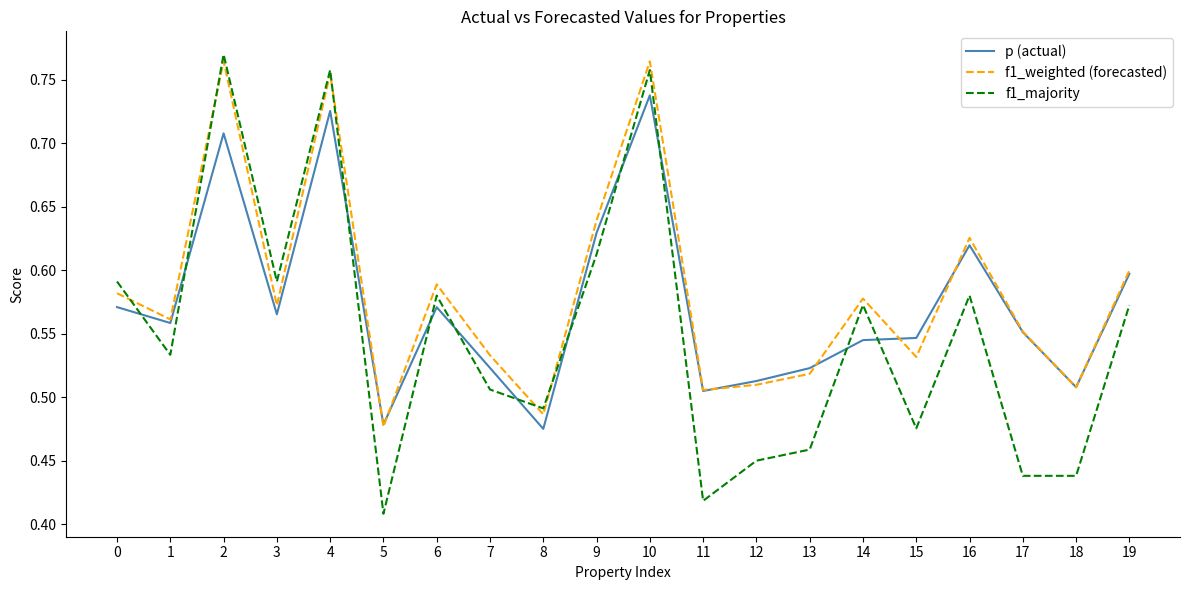

What is the difference between the maximum and second lowest values in the f1_weighted (forecasted) series?

0.3